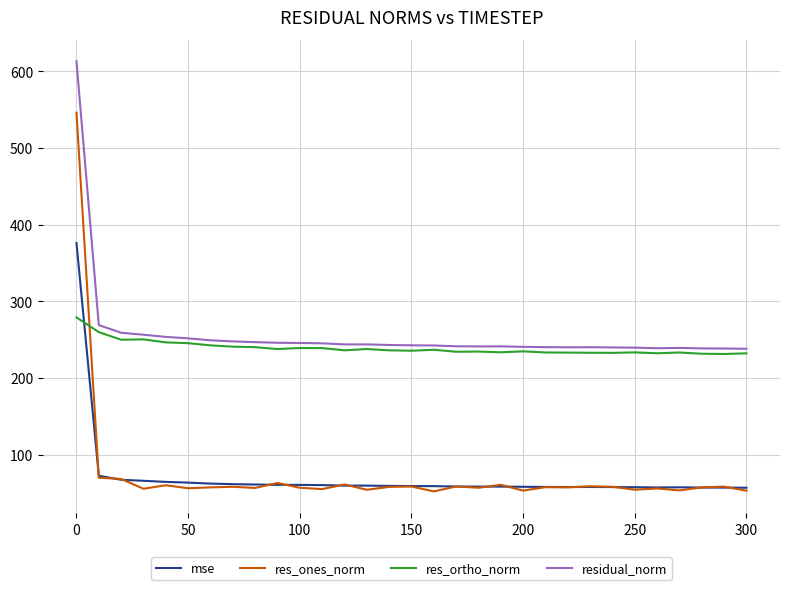

How many series are shown in this chart?

4